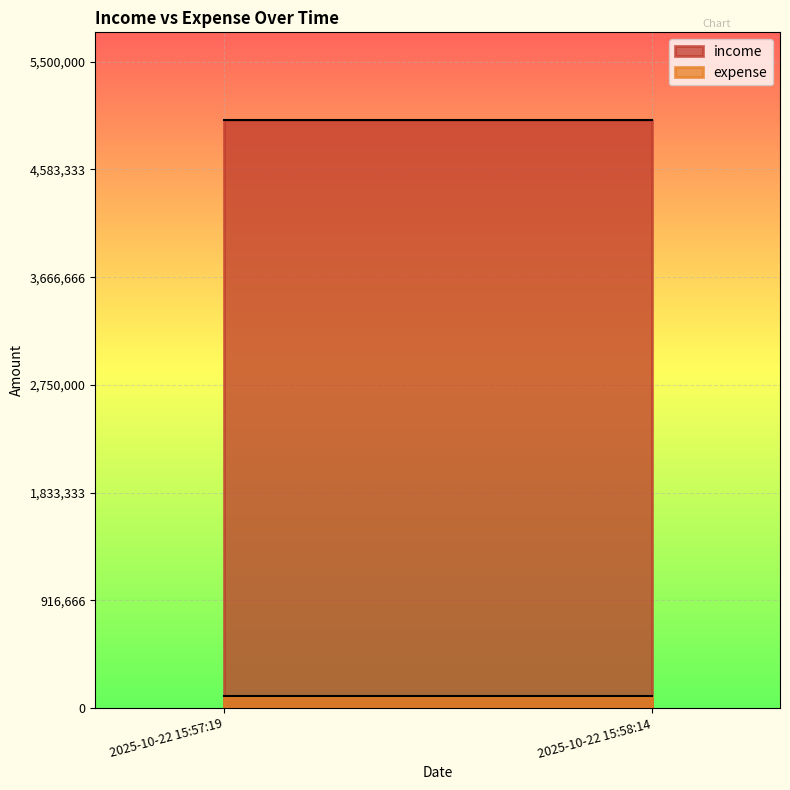

Is the value of income at 2025-10-22 15:57:19 greater than the value of expense at 2025-10-22 15:57:19?

Yes